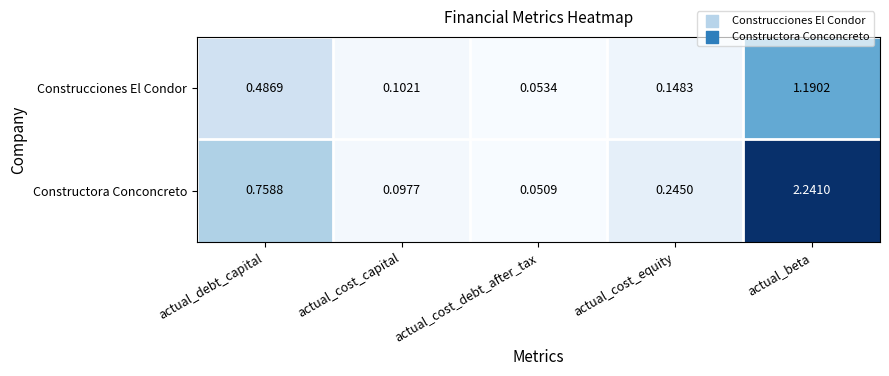

Rank the categories by Construcciones El Condor value from highest to lowest.

actual_beta, actual_debt_capital, actual_cost_equity, actual_cost_capital, actual_cost_debt_after_tax